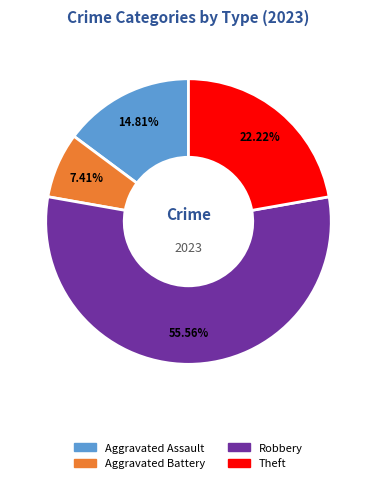

Is there any slice that represents more than half of the pie?

Yes